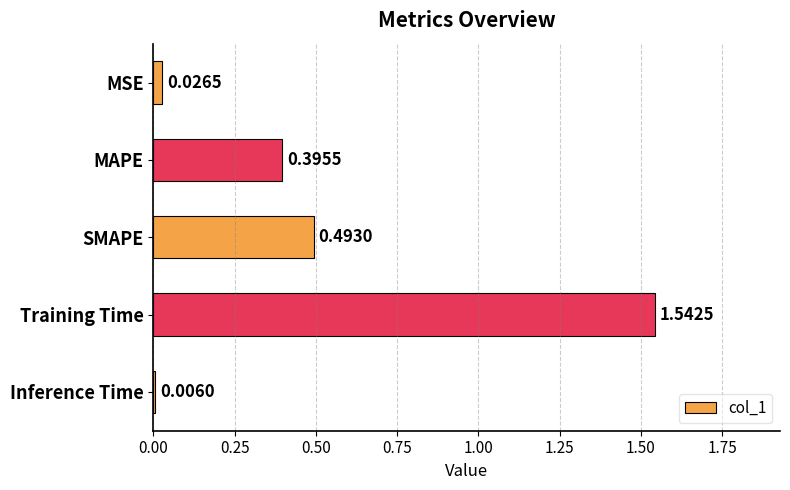

Which label corresponds to the smallest value in the chart?

Inference Time